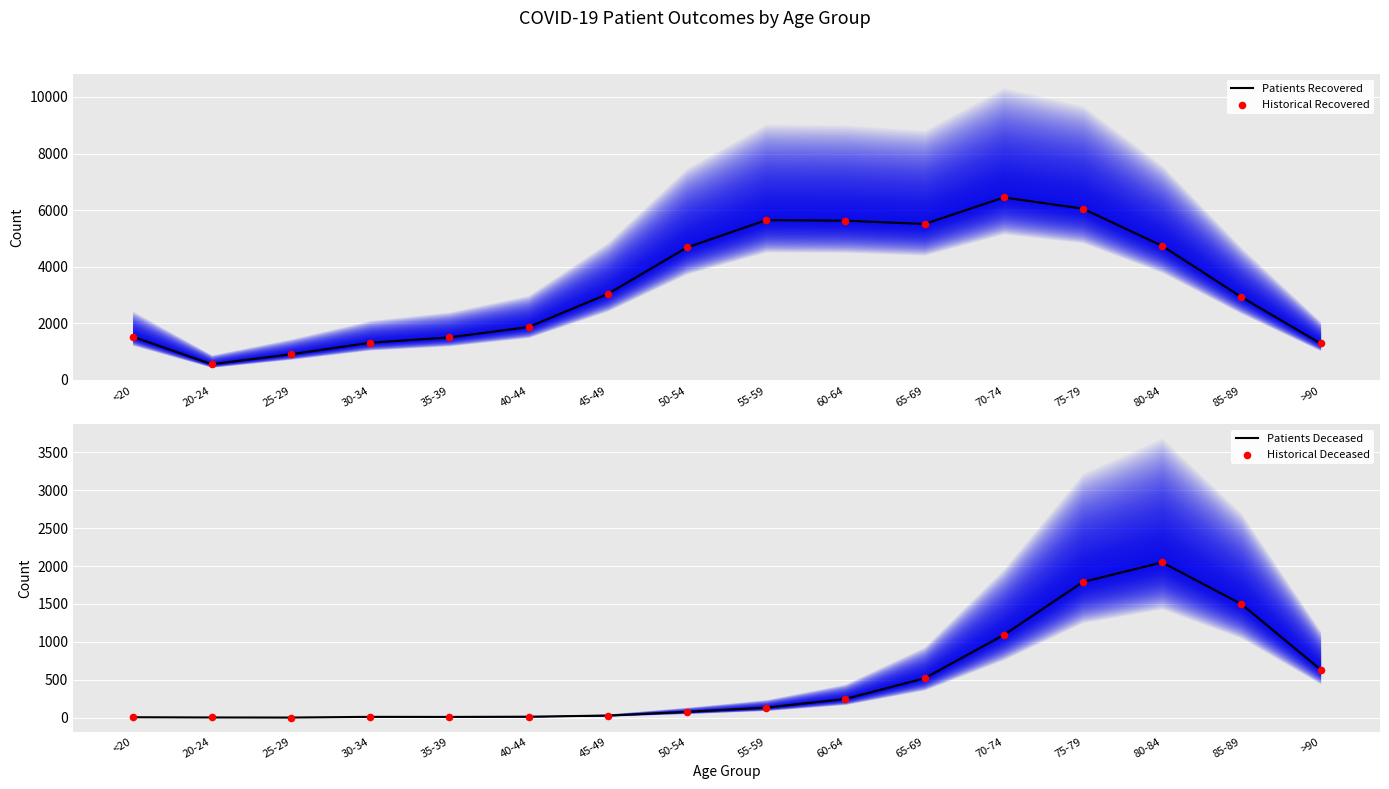

At how many categories does at least one series exceed 6060?

1